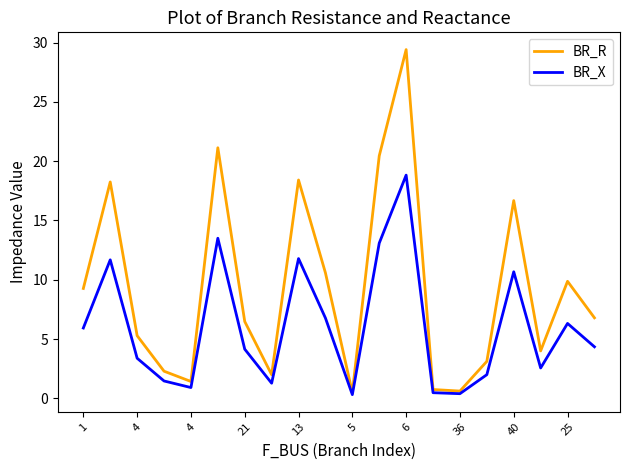

What are all the series names shown in the legend?

BR_R, BR_X